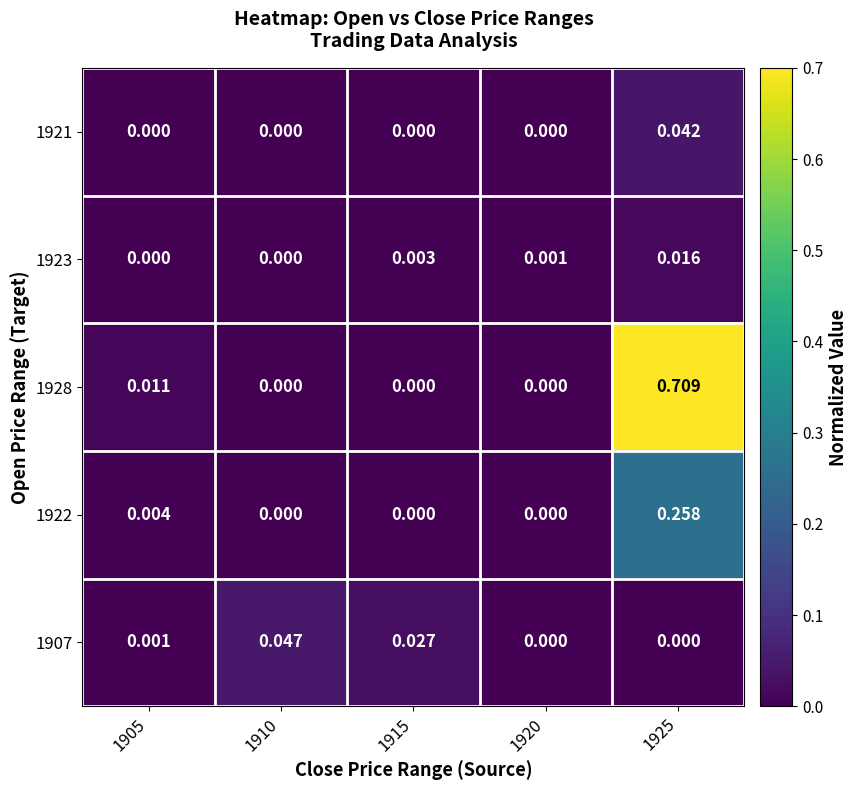

Between 1915 and 1920, which series saw the biggest shift?

1907